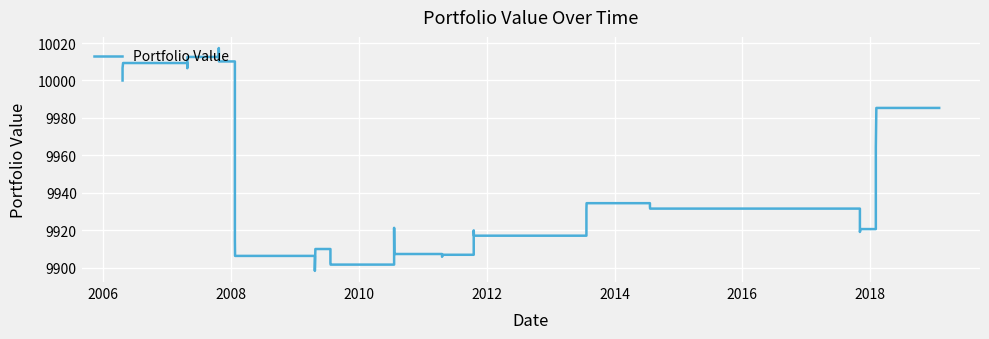

How many series are shown in this chart?

1